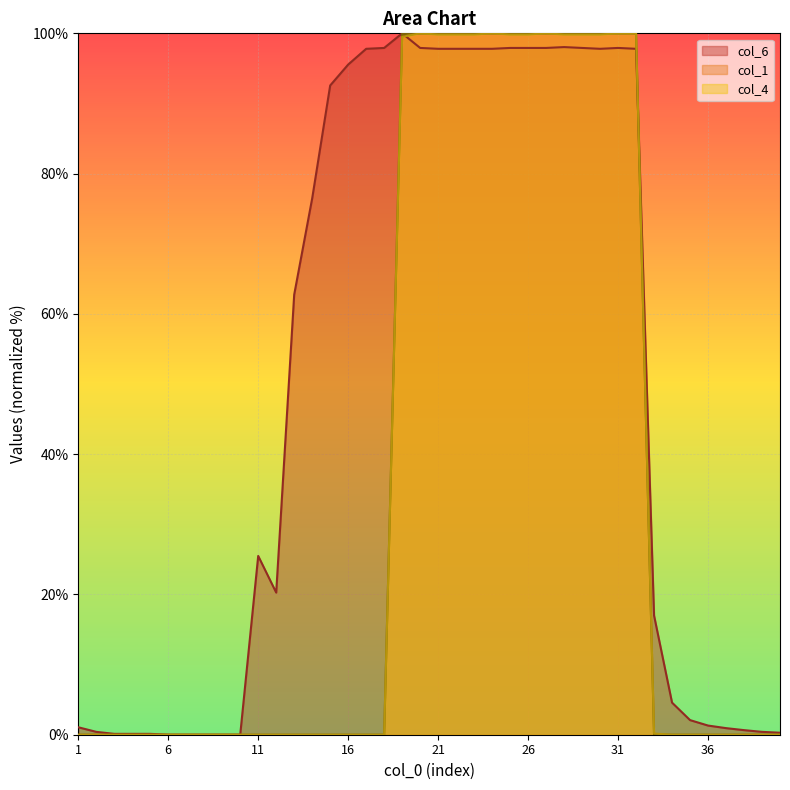

True or false: col_4 and col_1 cross at least once.

False